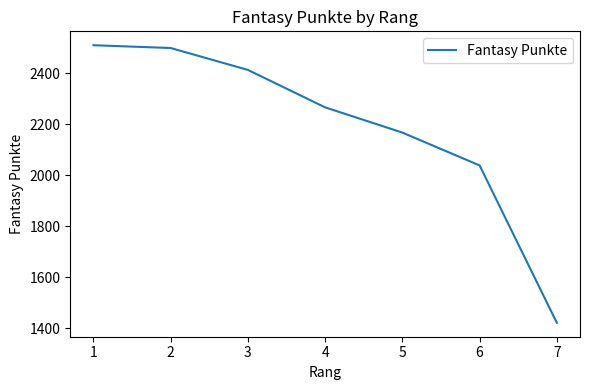

What is the difference between the second highest and second lowest values?

461